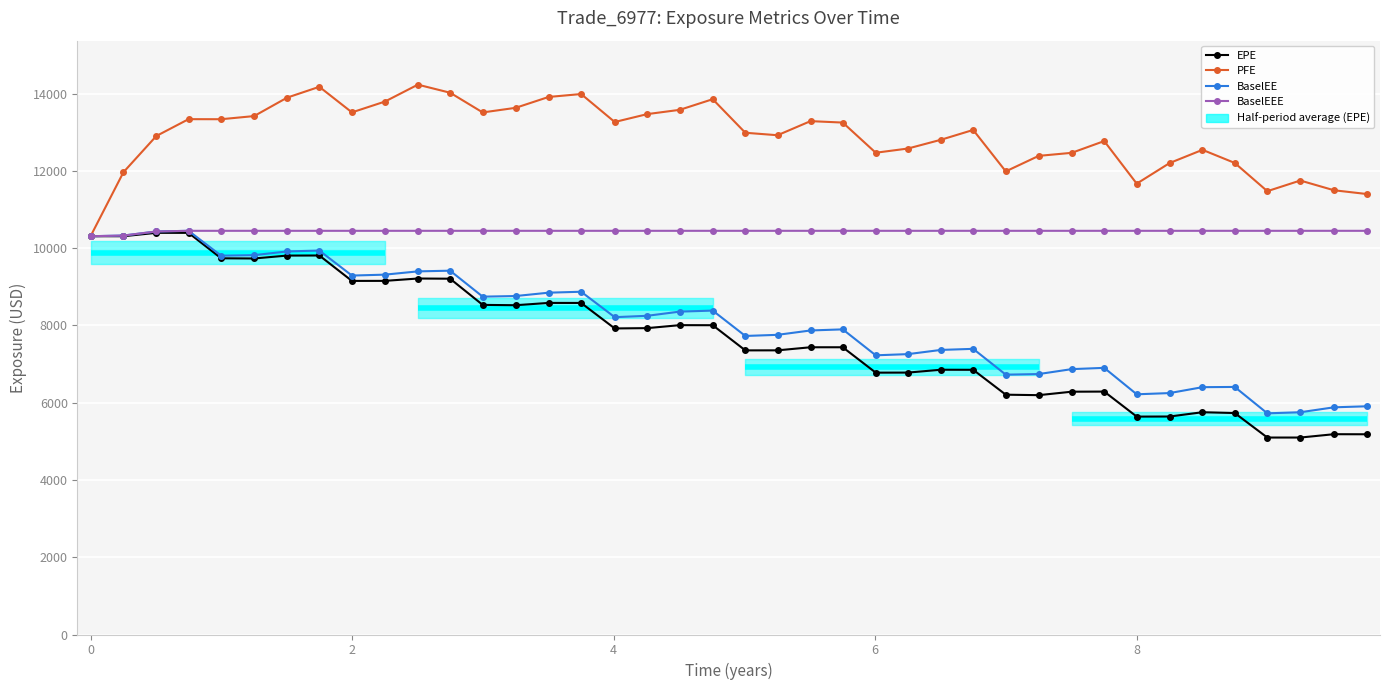

How many interior local peaks does the BaselEE series have?

9